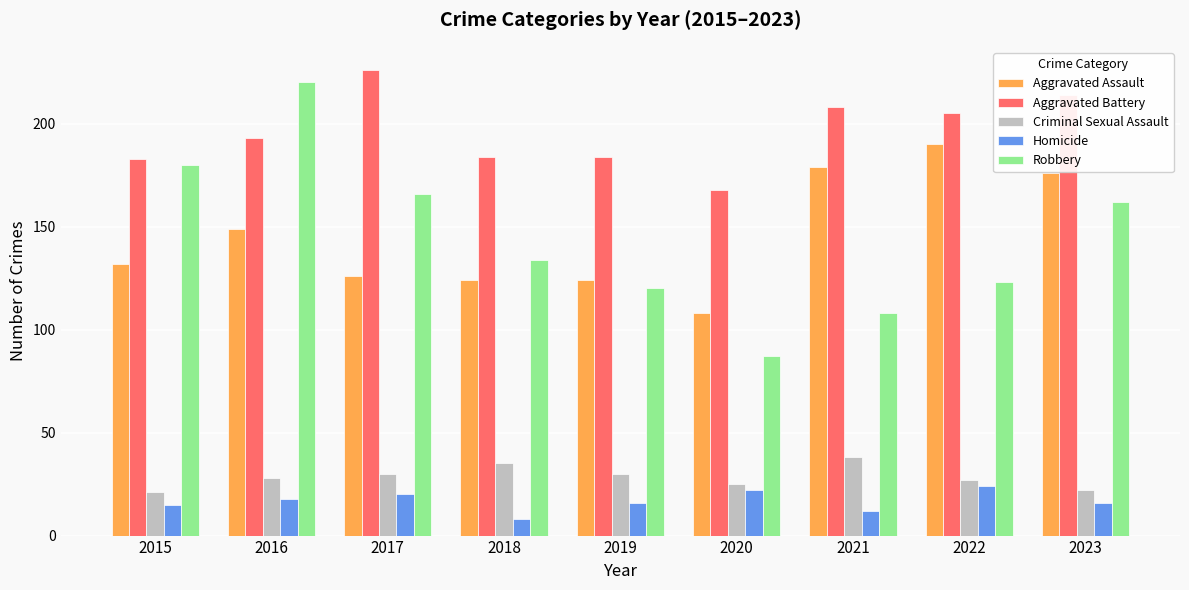

Rank the series at 2015 from highest to lowest value.

Aggravated Battery, Robbery, Aggravated Assault, Criminal Sexual Assault, Homicide